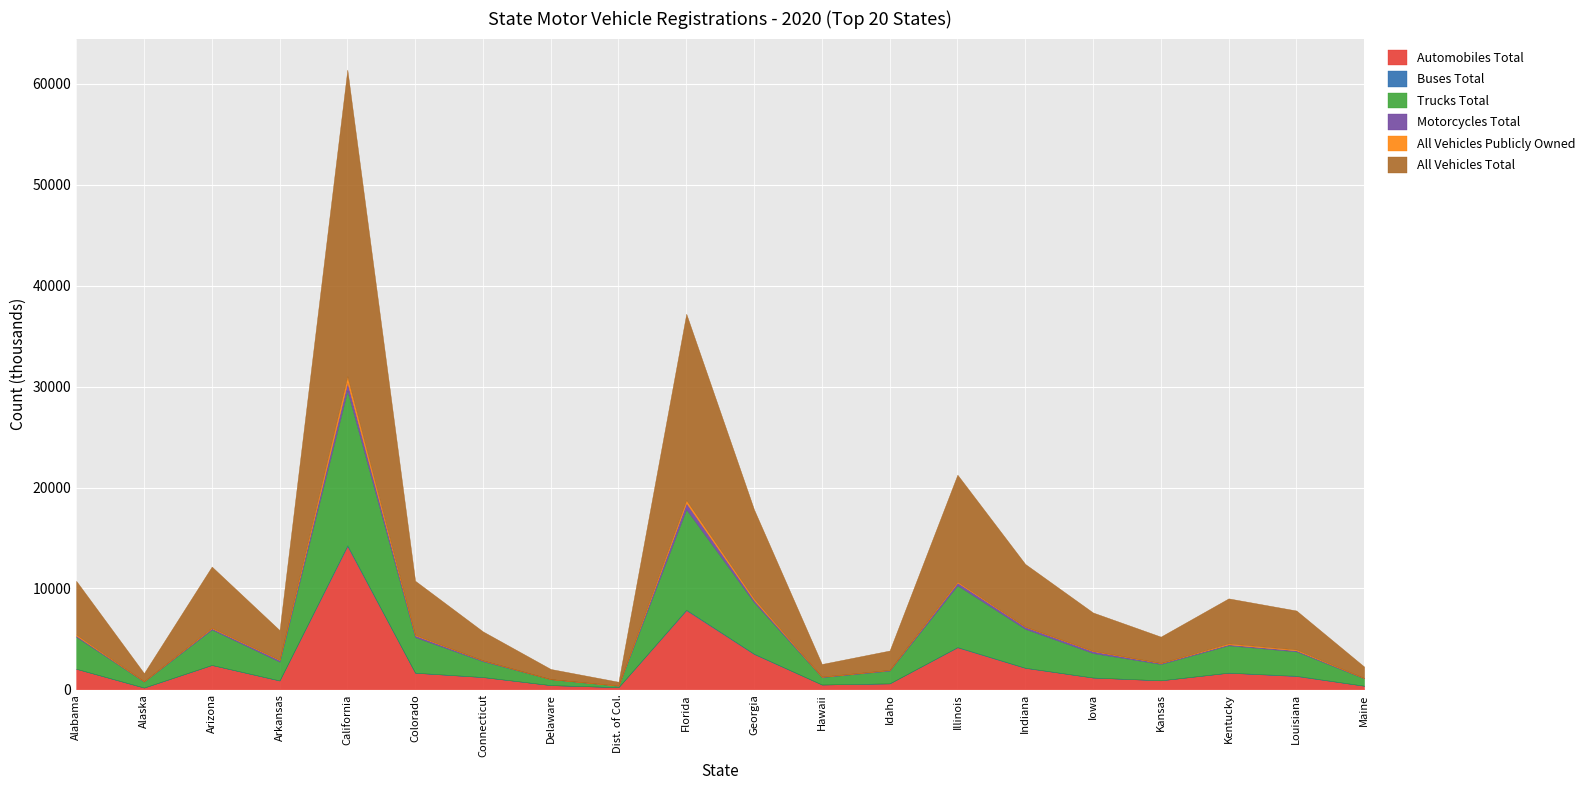

Which series changed the most between Florida and Louisiana?

All Vehicles Total